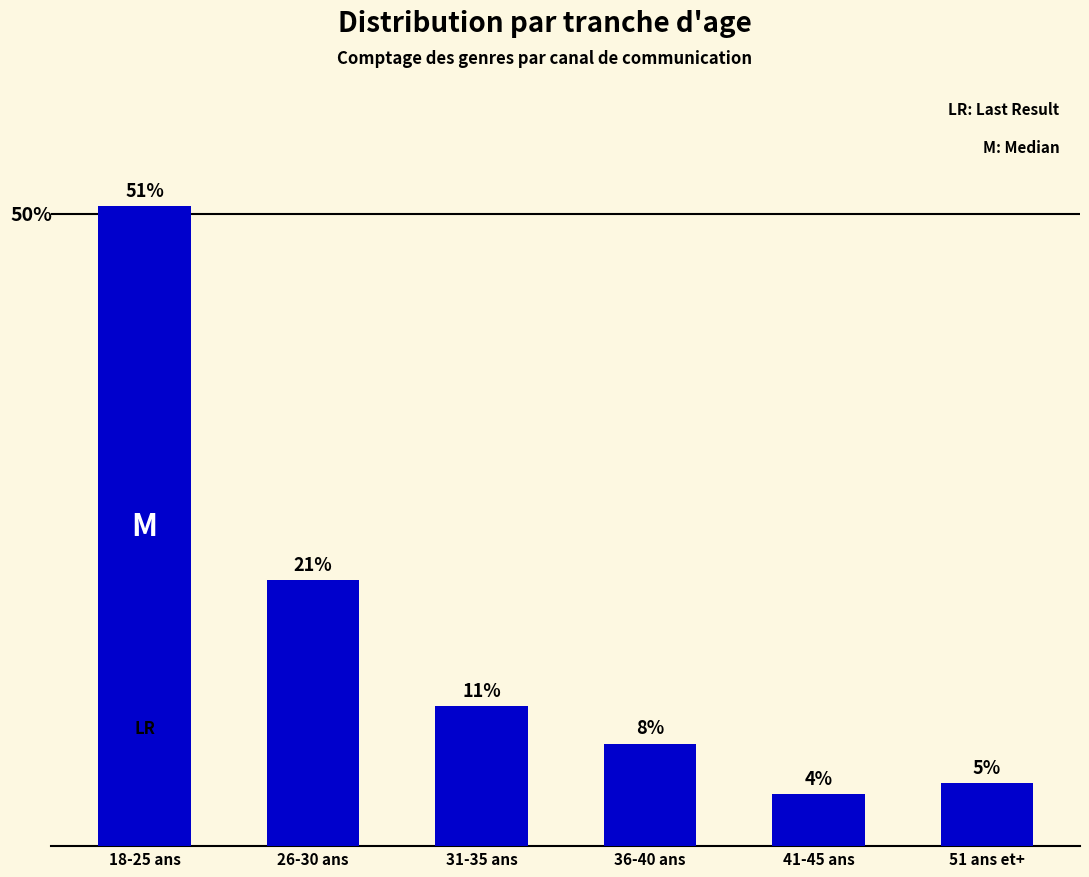

What is the sum of all values?

100.0